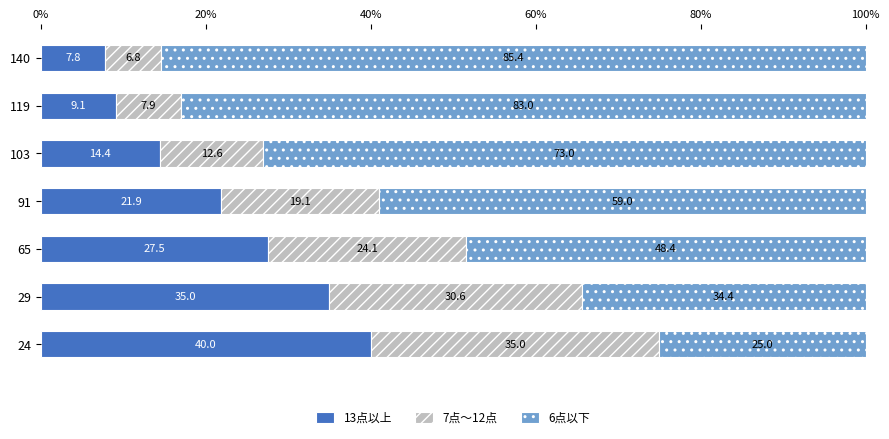

List the labels in order of 13点以上 value, smallest first.

140, 119, 103, 91, 65, 29, 24